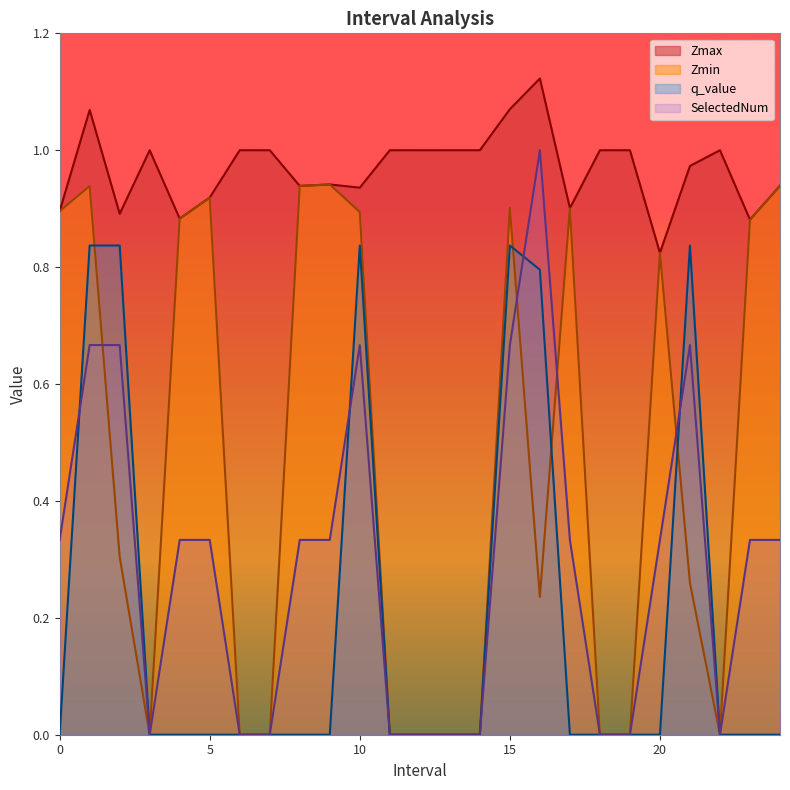

Reading right to left, extract all data points from this chart.

Zmax: 0.9	0.9	1.0	1.0	0.8	1.0	1.0	0.9	1.1	1.1	1.0	1.0	1.0	1.0	0.9	0.9	0.9	1.0	1.0	0.9	0.9	1.0	0.9	1.1	0.9
Zmin: 0.9	0.9	0.0	0.3	0.8	0.0	0.0	0.9	0.2	0.9	0.0	0.0	0.0	0.0	0.9	0.9	0.9	0.0	0.0	0.9	0.9	0.0	0.3	0.9	0.9
q_value: 0.0	0.0	0.0	0.8	0.0	0.0	0.0	0.0	0.8	0.8	0.0	0.0	0.0	0.0	0.8	0.0	0.0	0.0	0.0	0.0	0.0	0.0	0.8	0.8	0.0
SelectedNum: 0.3	0.3	0.0	0.7	0.3	0.0	0.0	0.3	1.0	0.7	0.0	0.0	0.0	0.0	0.7	0.3	0.3	0.0	0.0	0.3	0.3	0.0	0.7	0.7	0.3